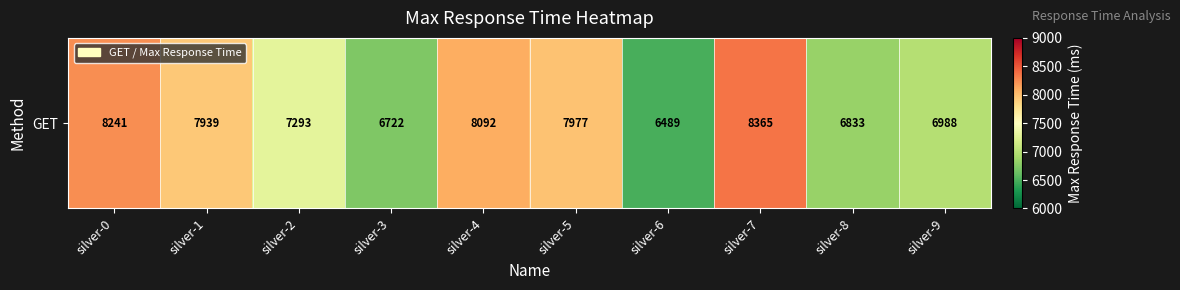

Reading left to right, extract all data points from this chart.

8241	7939	7293	6722	8092	7977	6489	8365	6833	6988